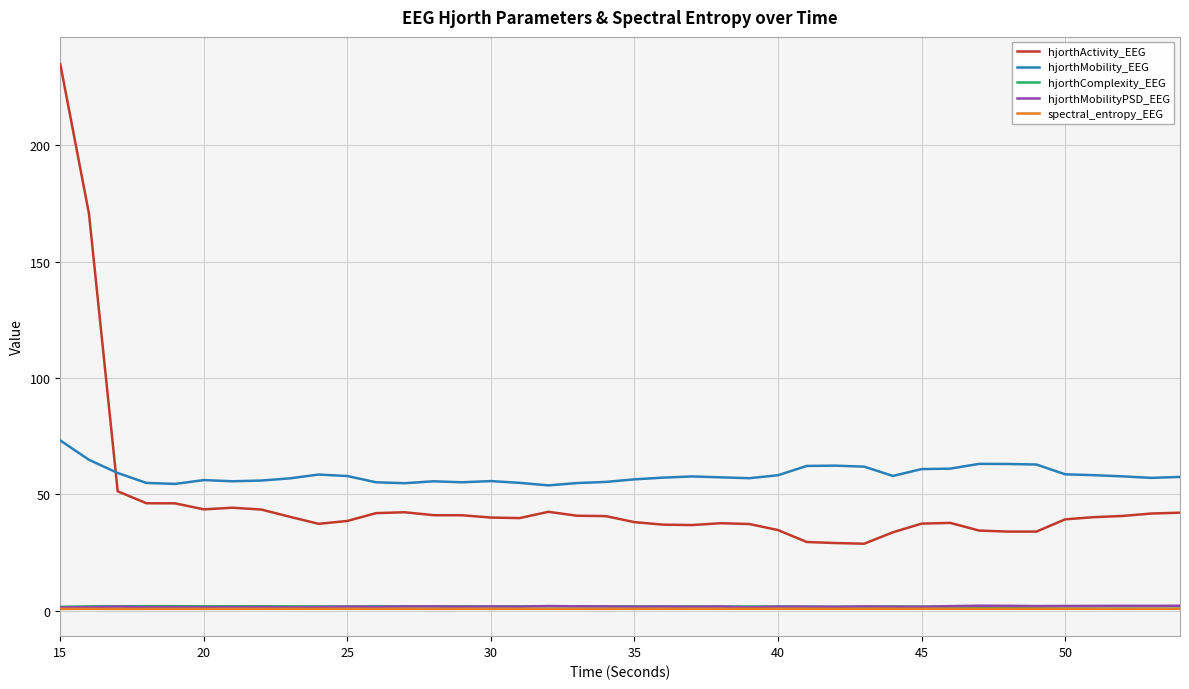

What is the difference between the maximum and second lowest values in the hjorthMobility_EEG series?

18.7